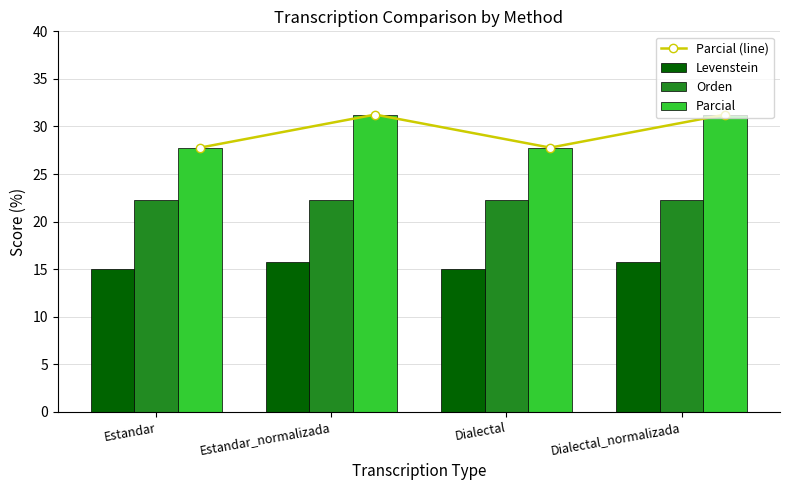

Which category has the highest value in the Parcial (line) series?

Estandar_normalizada